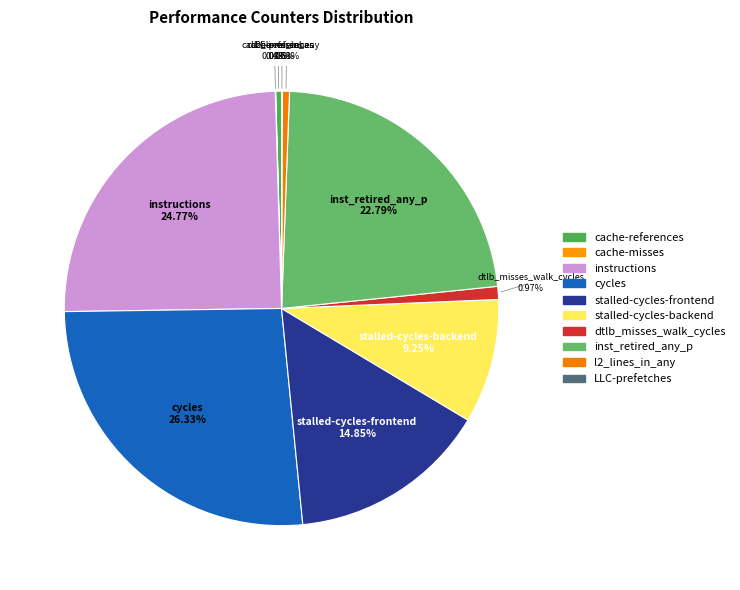

To the nearest percent, what is the difference between the largest and smallest slice percentages?

26%